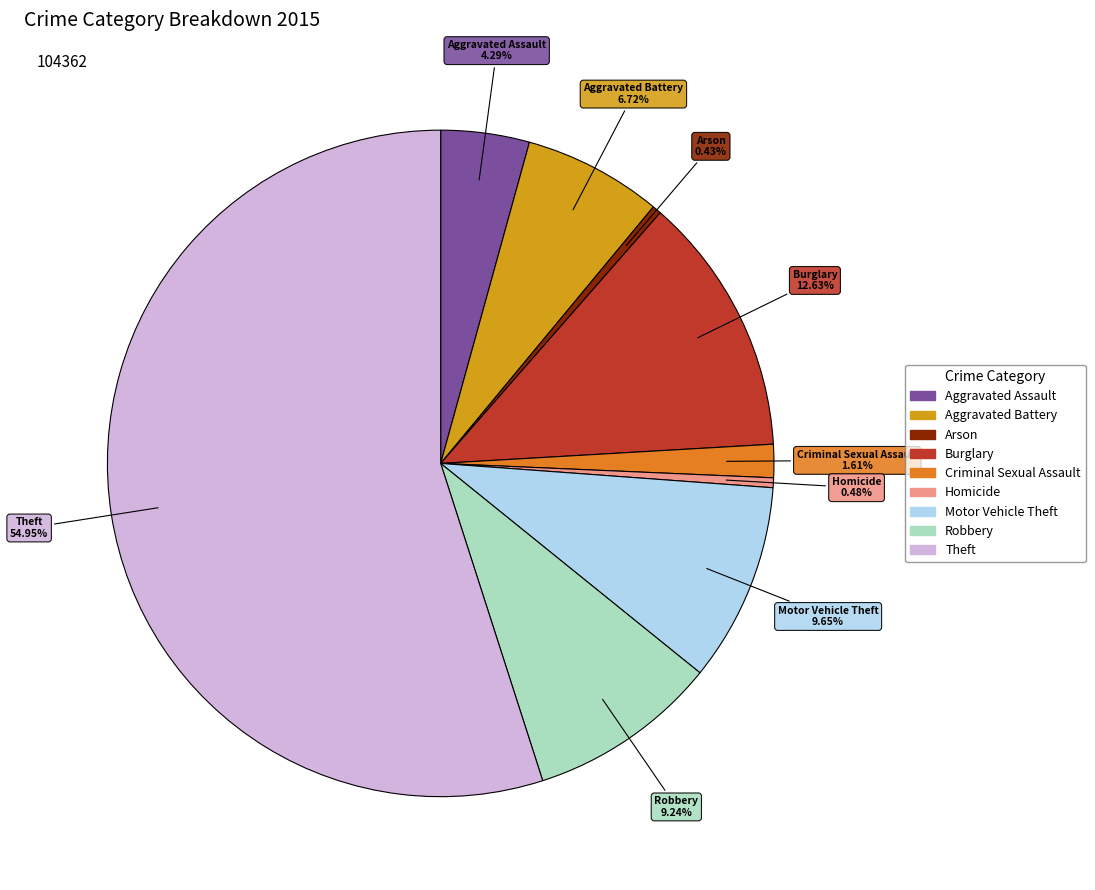

To the nearest percent, what is the combined percentage of Motor Vehicle Theft and Aggravated Battery?

16%